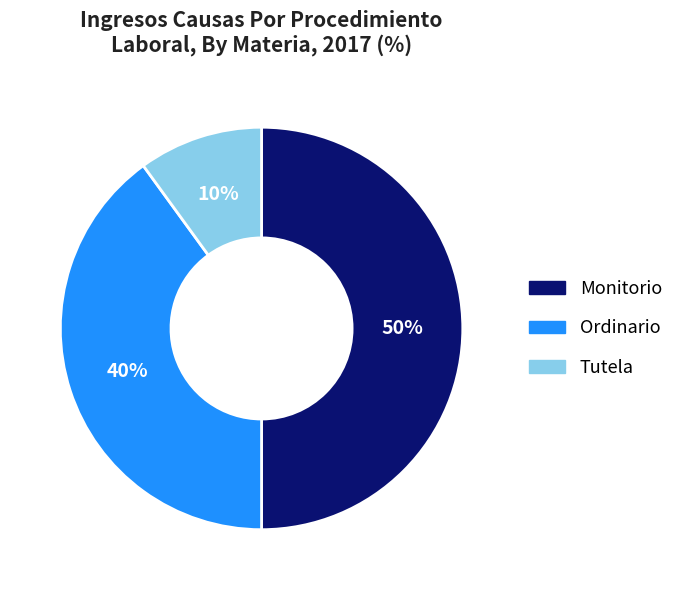

Is the sum of Tutela and Monitorio greater than half?

Yes